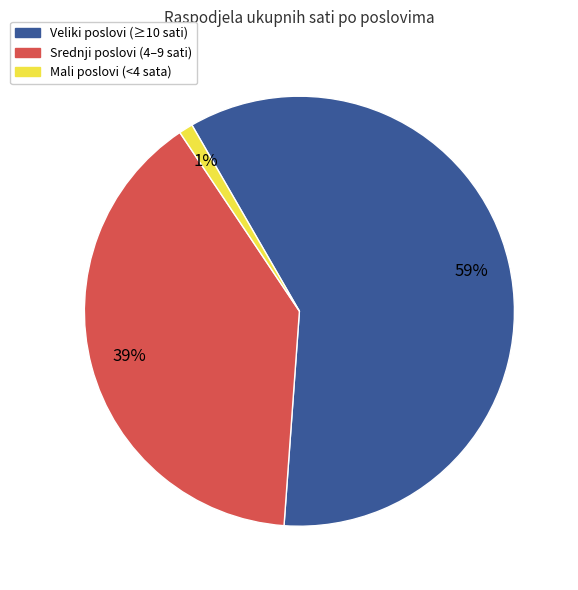

Rank the categories by value from lowest to highest.

Mali poslovi (<4 sata), Srednji poslovi (4–9 sati), Veliki poslovi (≥10 sati)